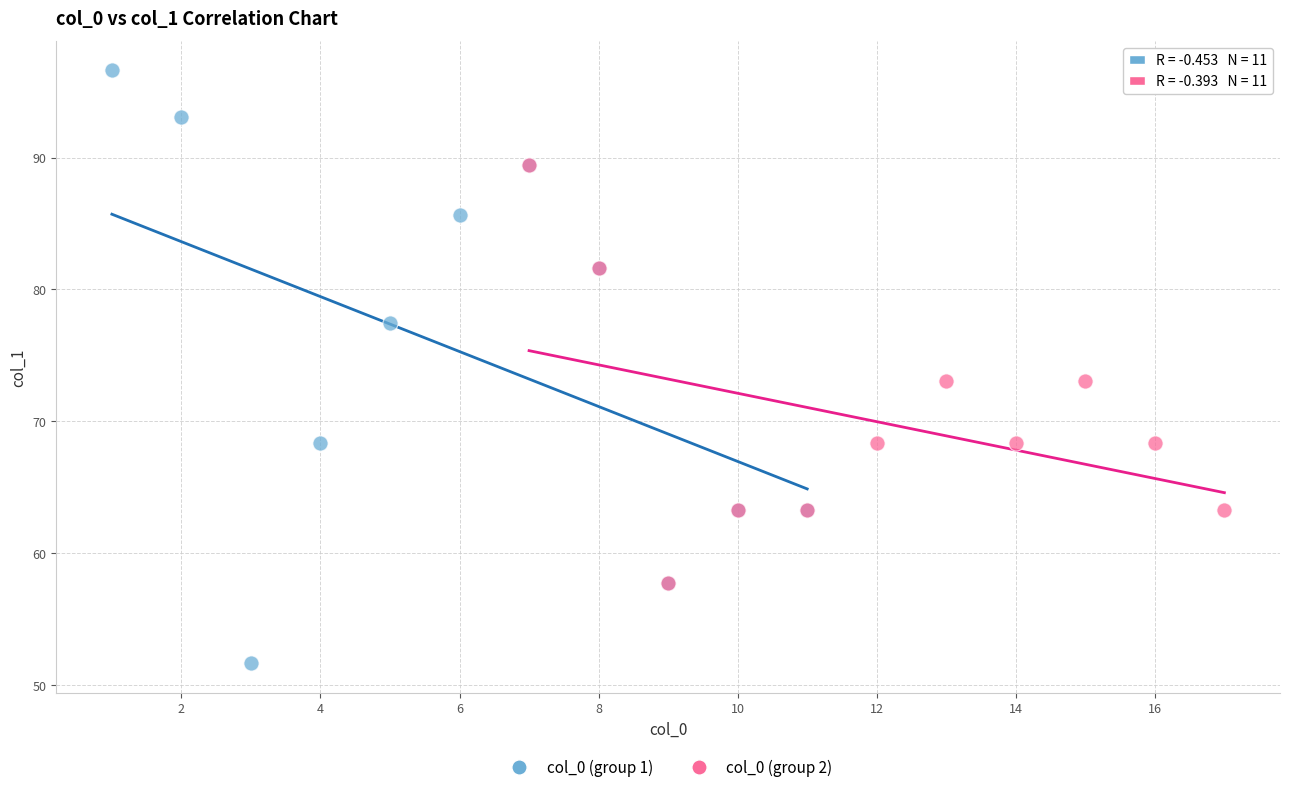

Which series reaches the maximum Y coordinate?

col_0 (group 1)